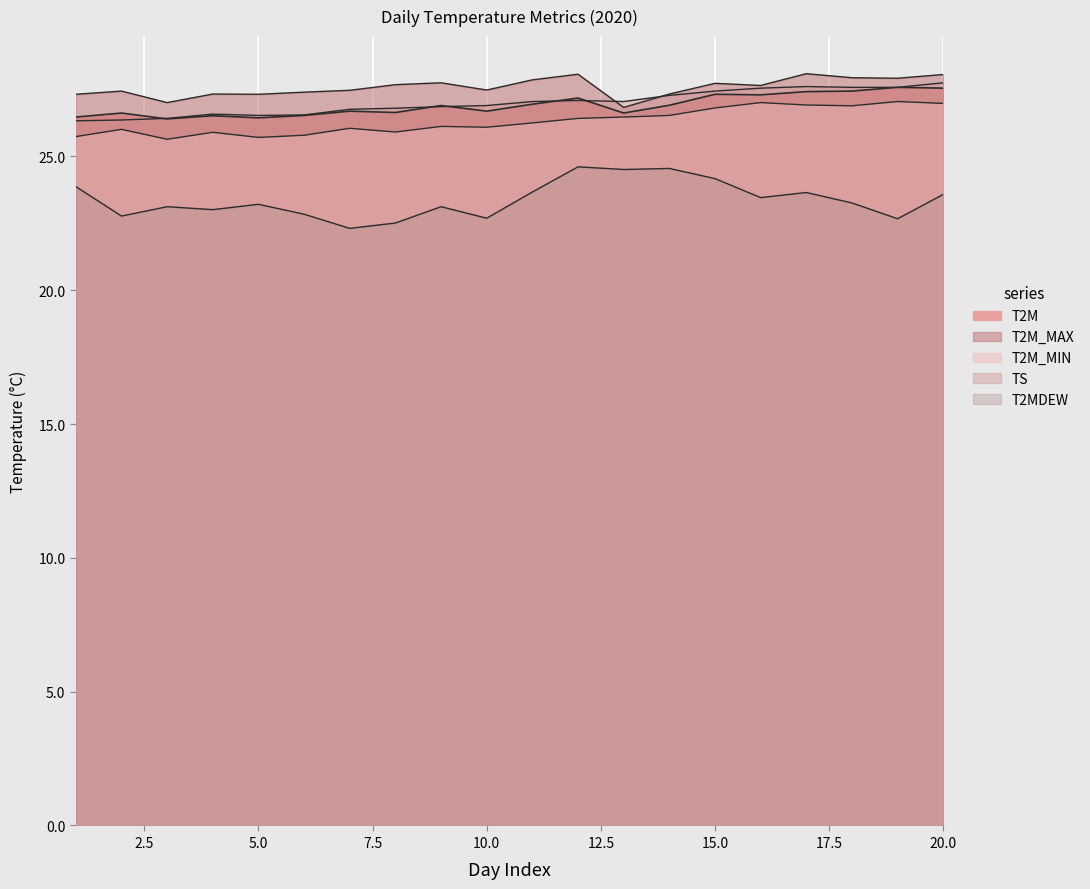

Where is T2MDEW nearest to the value 23?

4